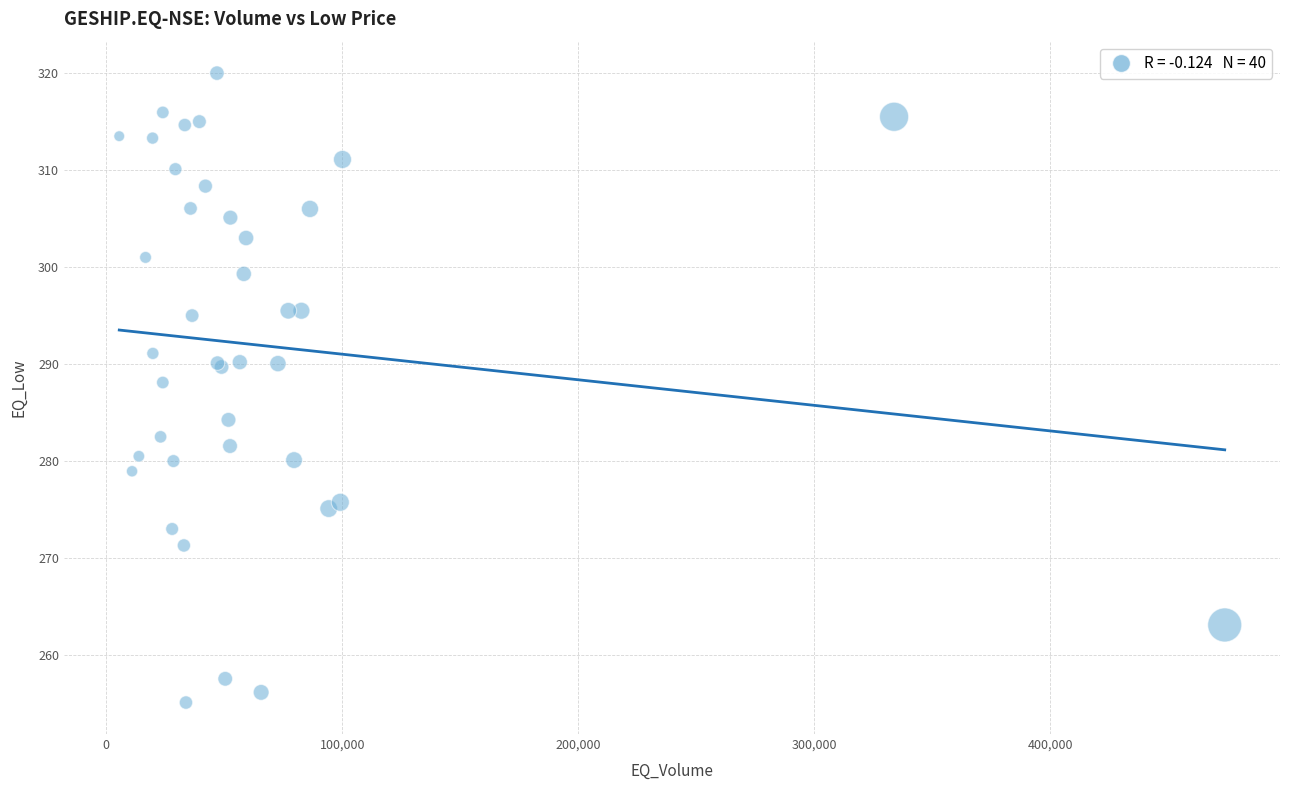

What Y value in the scatter plot is closest to 287?

288.1